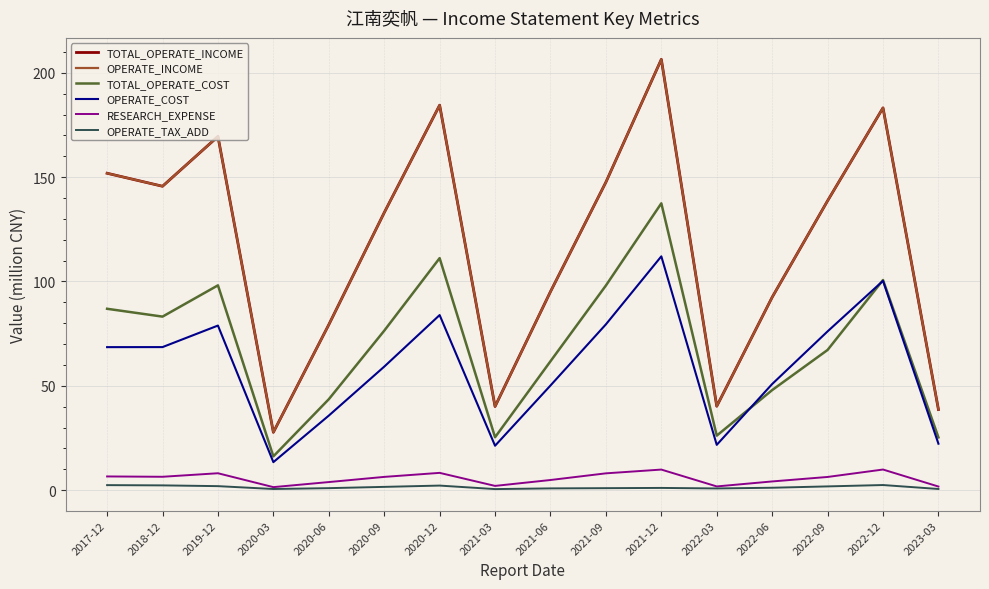

At which category is the sum across all series the highest?

2021-12